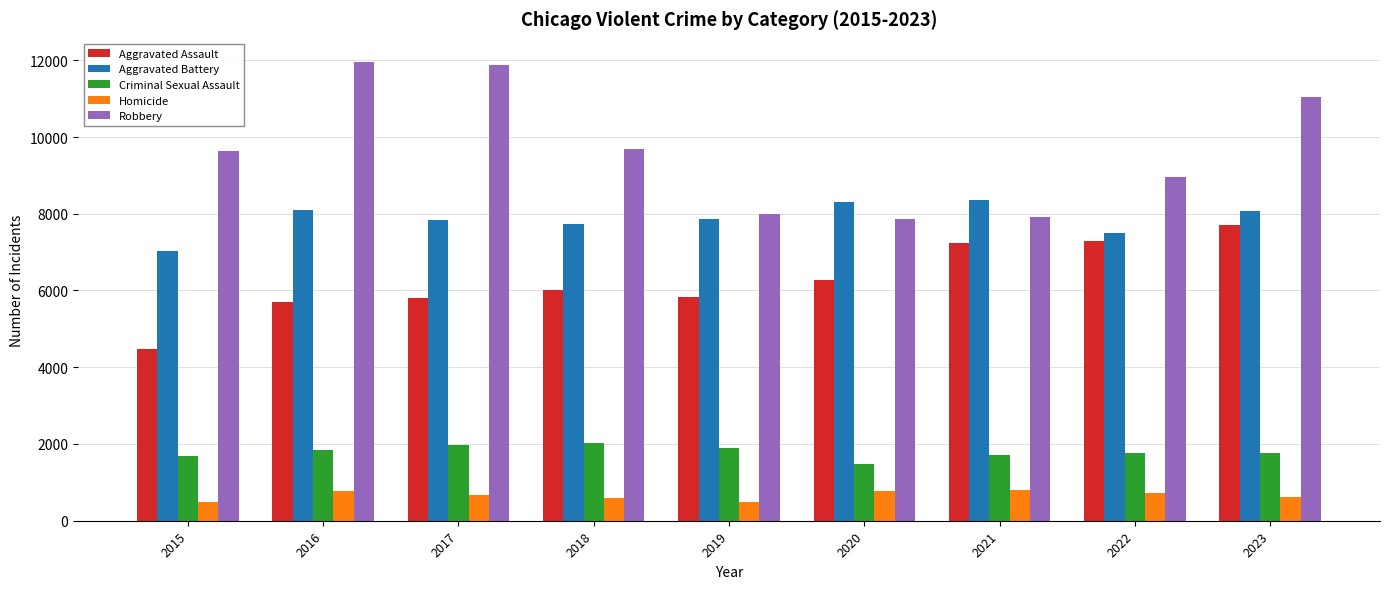

Is it true that Robbery equals 9681 at 2018?

True